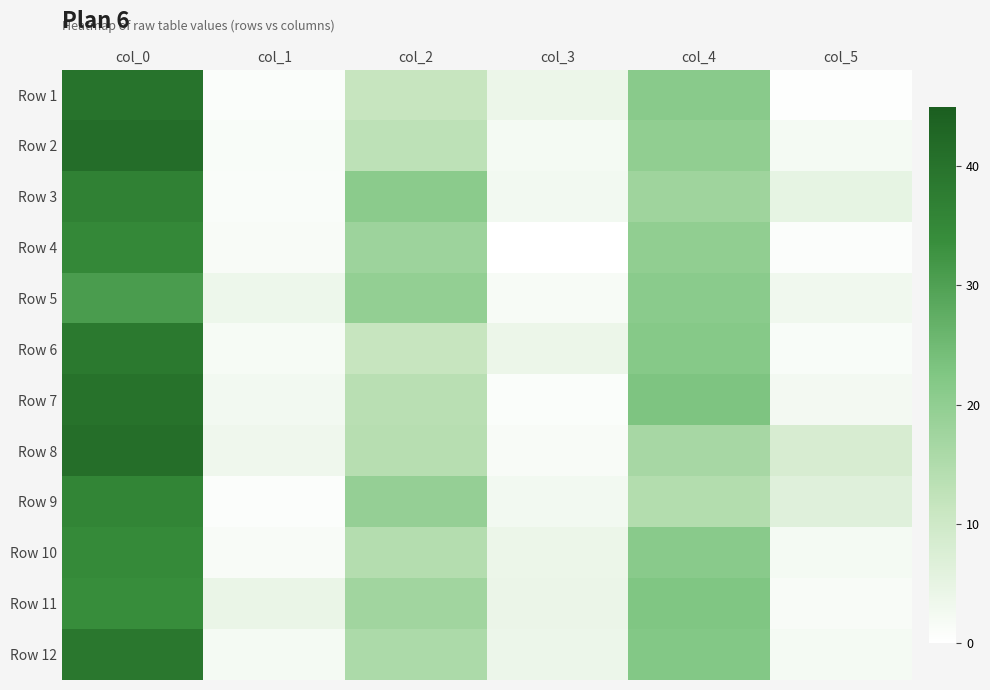

How many distinct data groups are displayed?

12